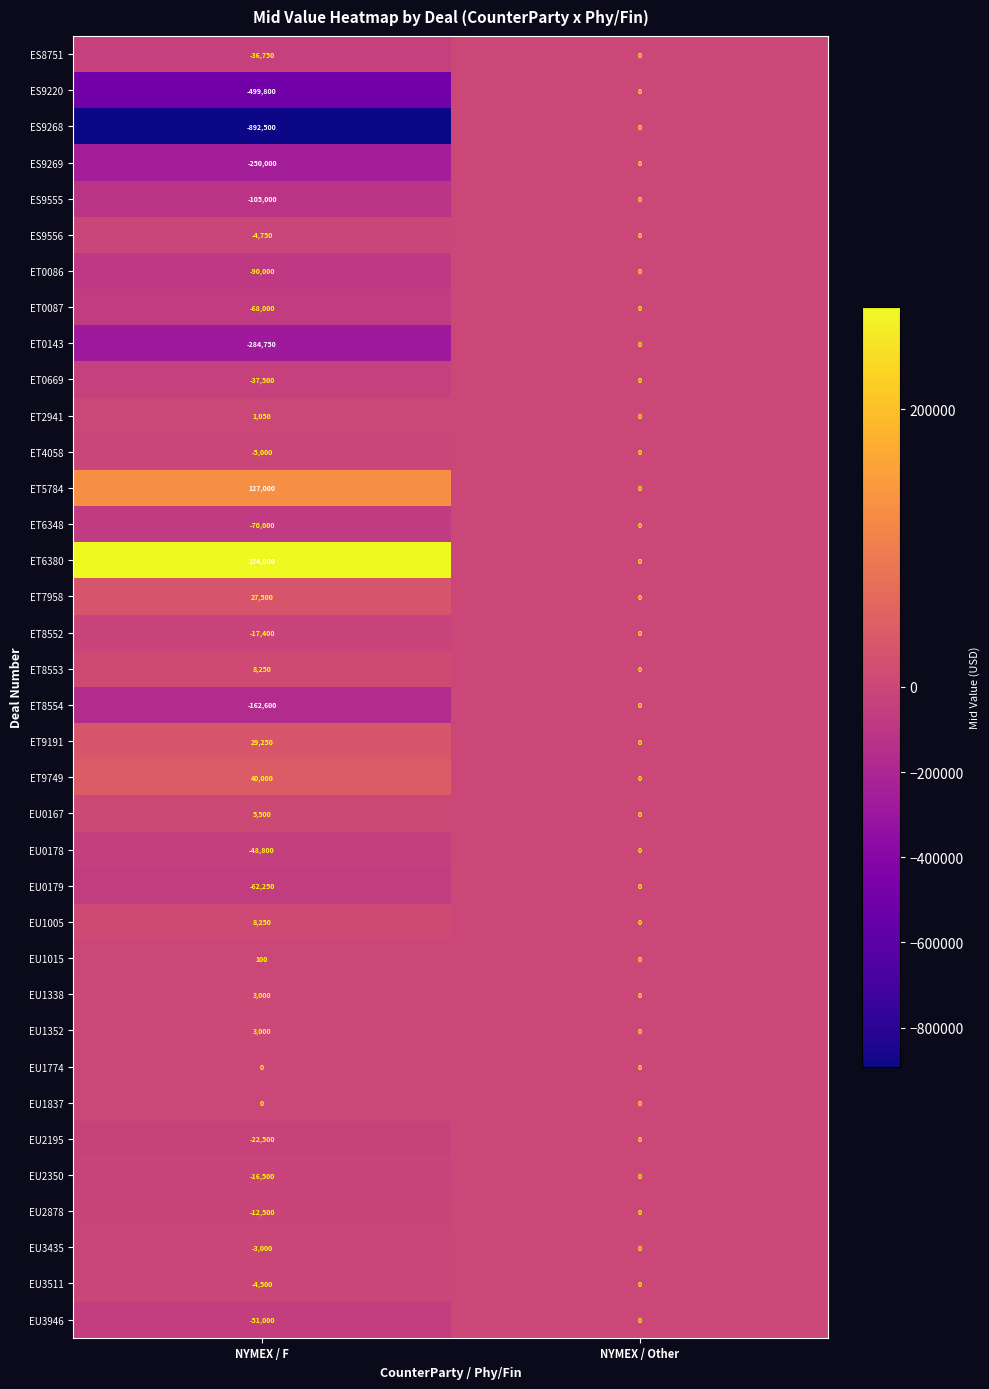

Which label corresponds to the largest value in the chart?

NYMEX / F